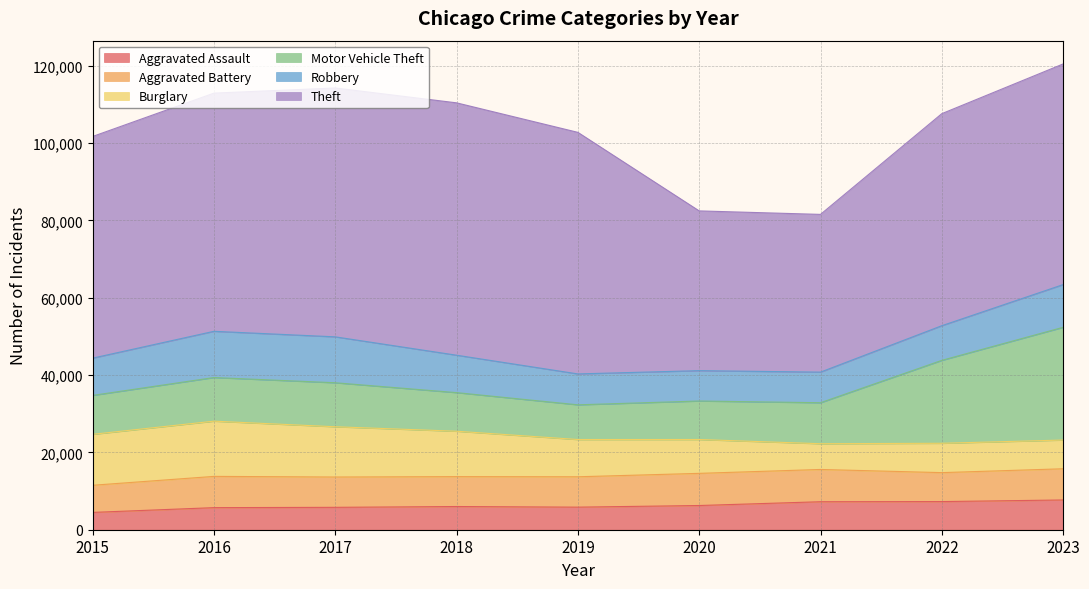

What is the value of the Motor Vehicle Theft point at the 8th from the left?

21453